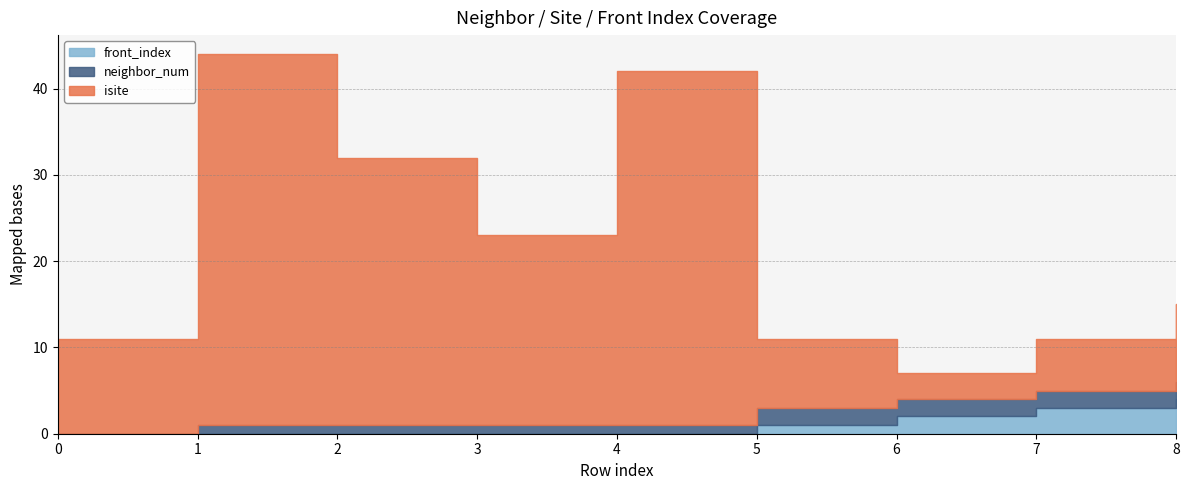

True or false: front_index has a value of 5 at 8.

False